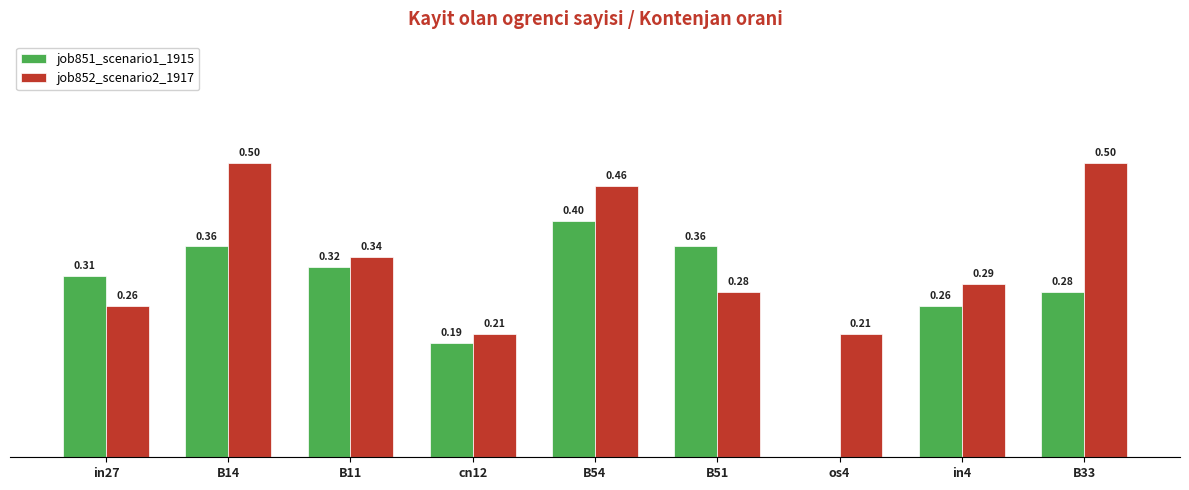

Which series changed the most between B11 and B54?

job852_scenario2_1917